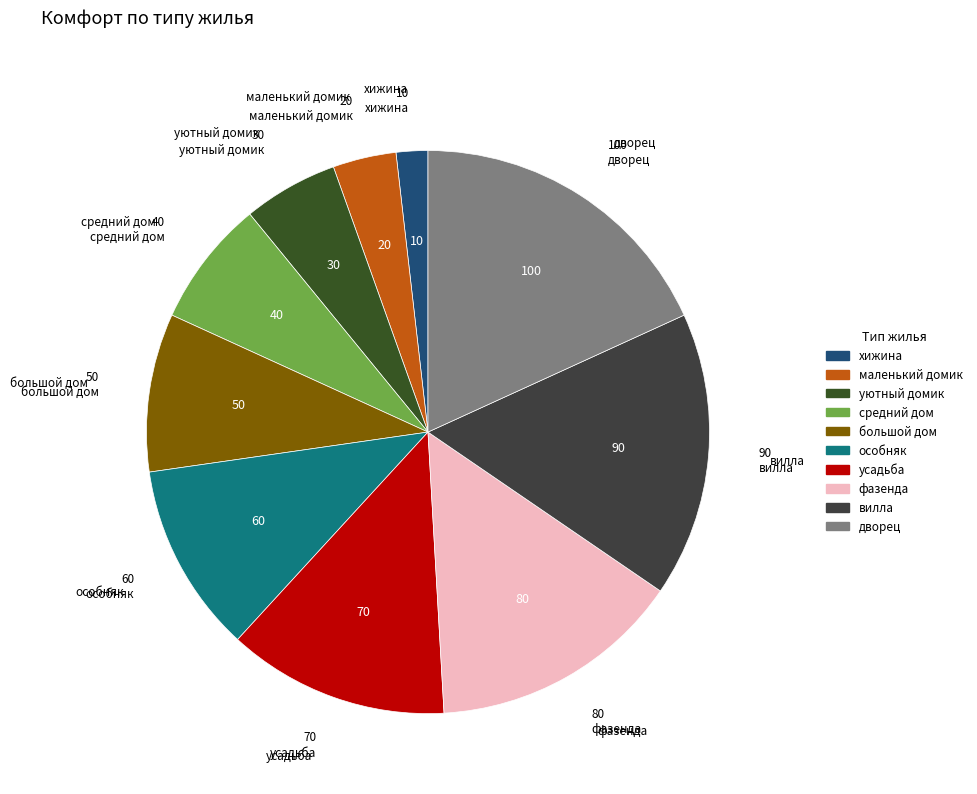

Which slice is the largest?

дворец